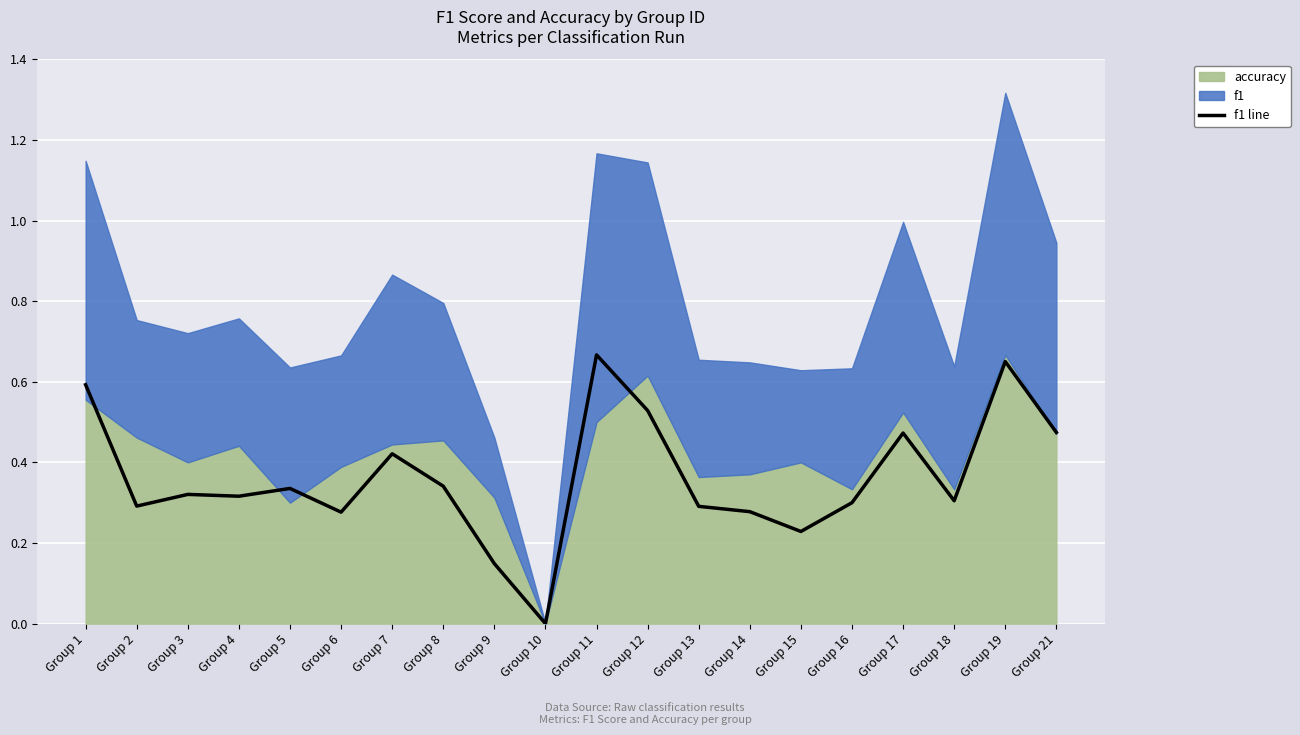

The value of f1 line at Group 18 is 0.5. True or false?

False